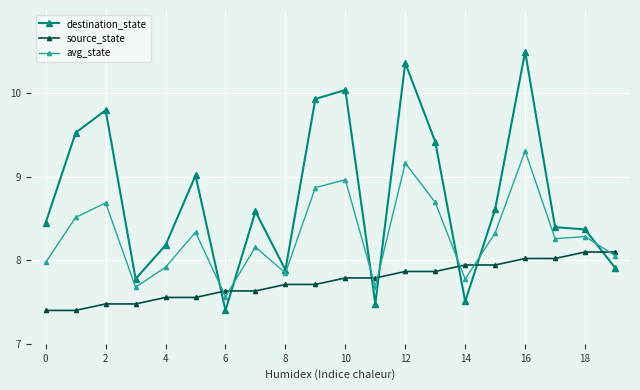

What is the difference between the maximum and minimum values in the source_state series?

0.7